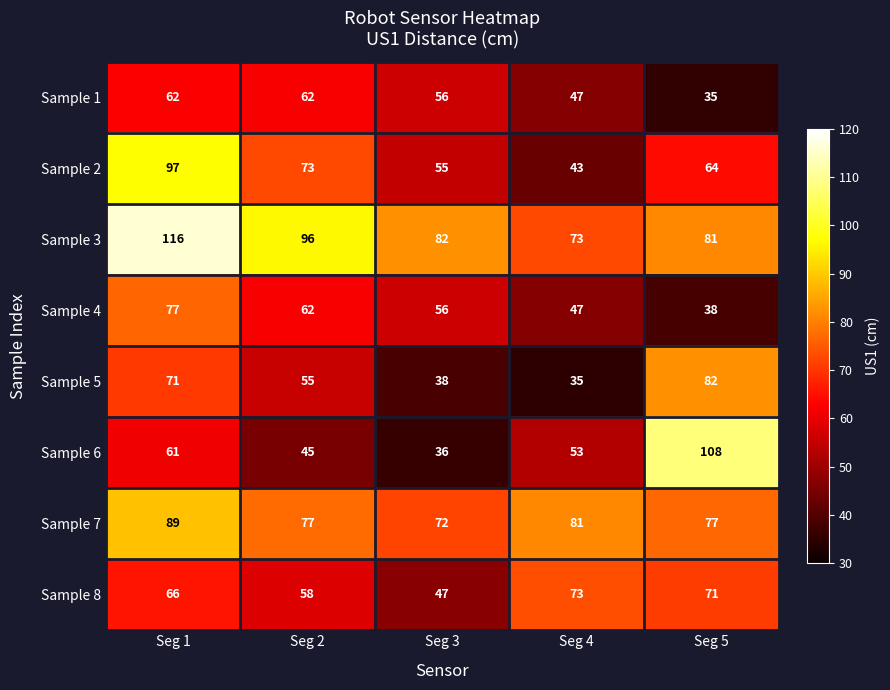

Which series has the largest range (max minus min)?

Sample 6